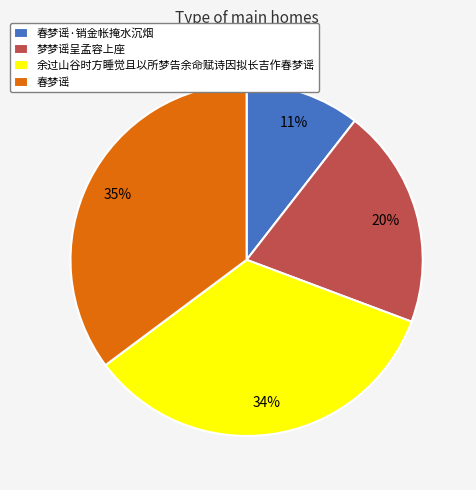

How many slices are in this pie chart?

4